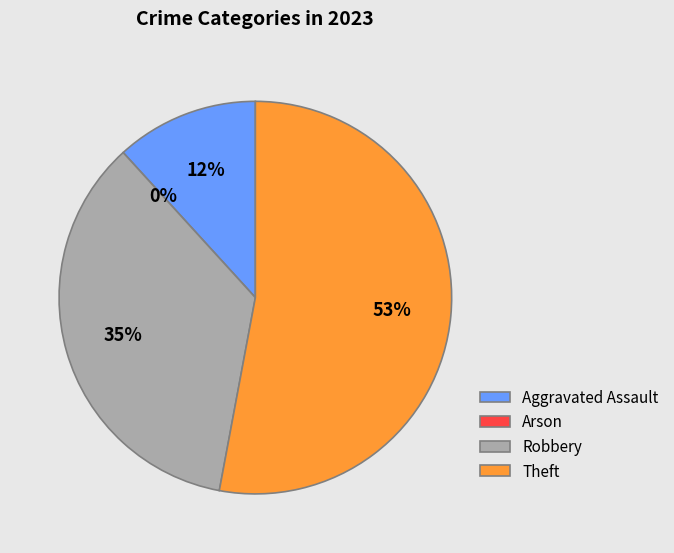

To the nearest percent, what portion does Robbery represent?

35%